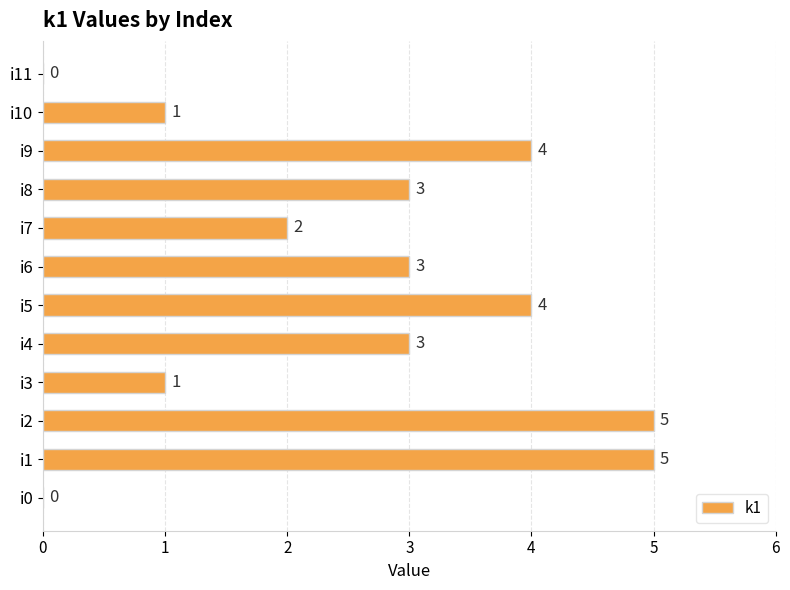

How many values are above zero?

10